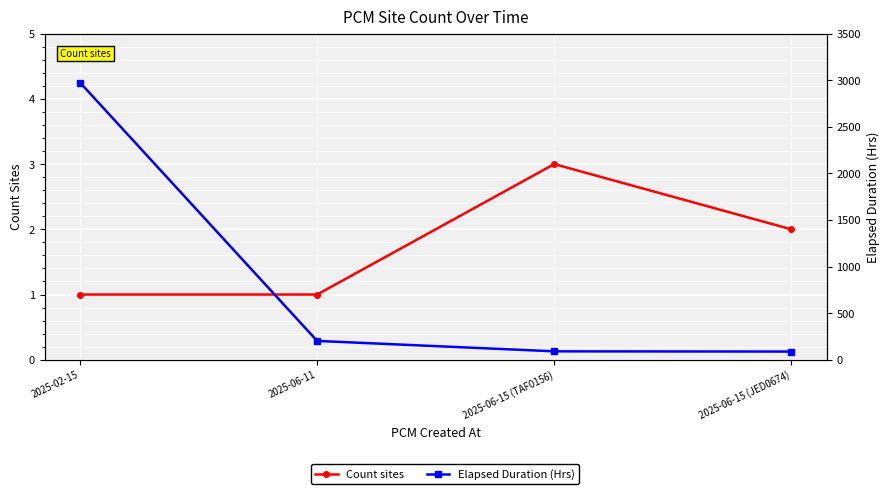

True or false: Count sites has more than 1 points higher than both neighbors.

False